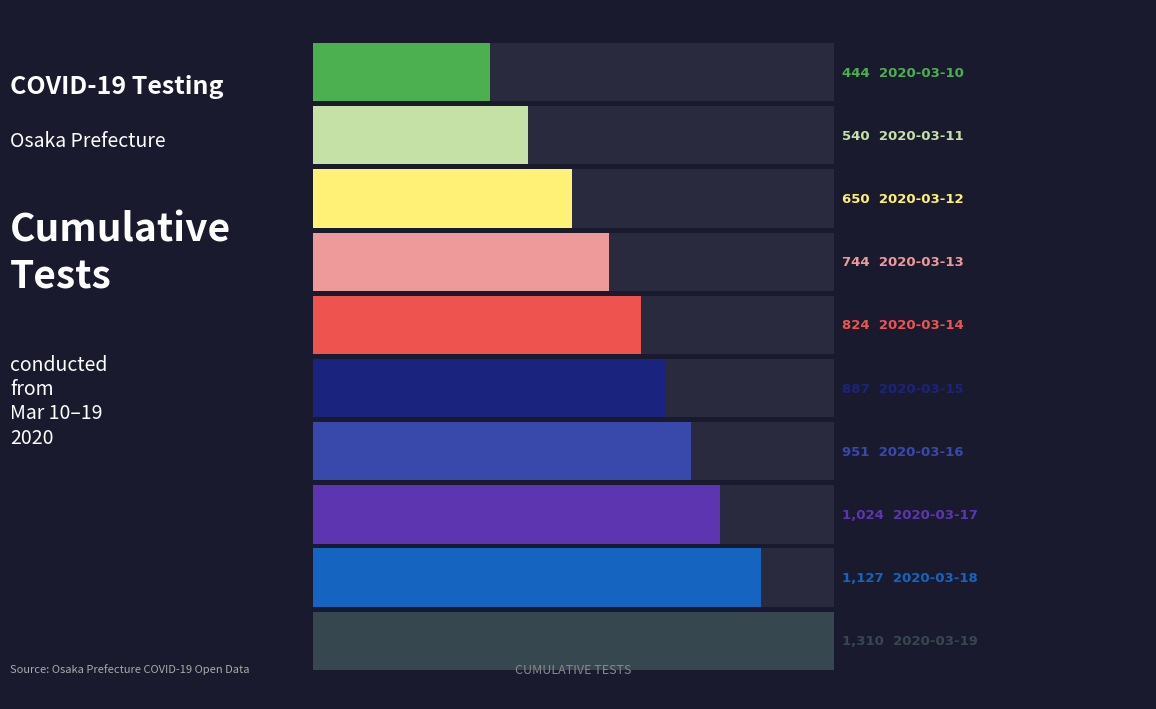

Which slice is the smallest?

2020-03-10